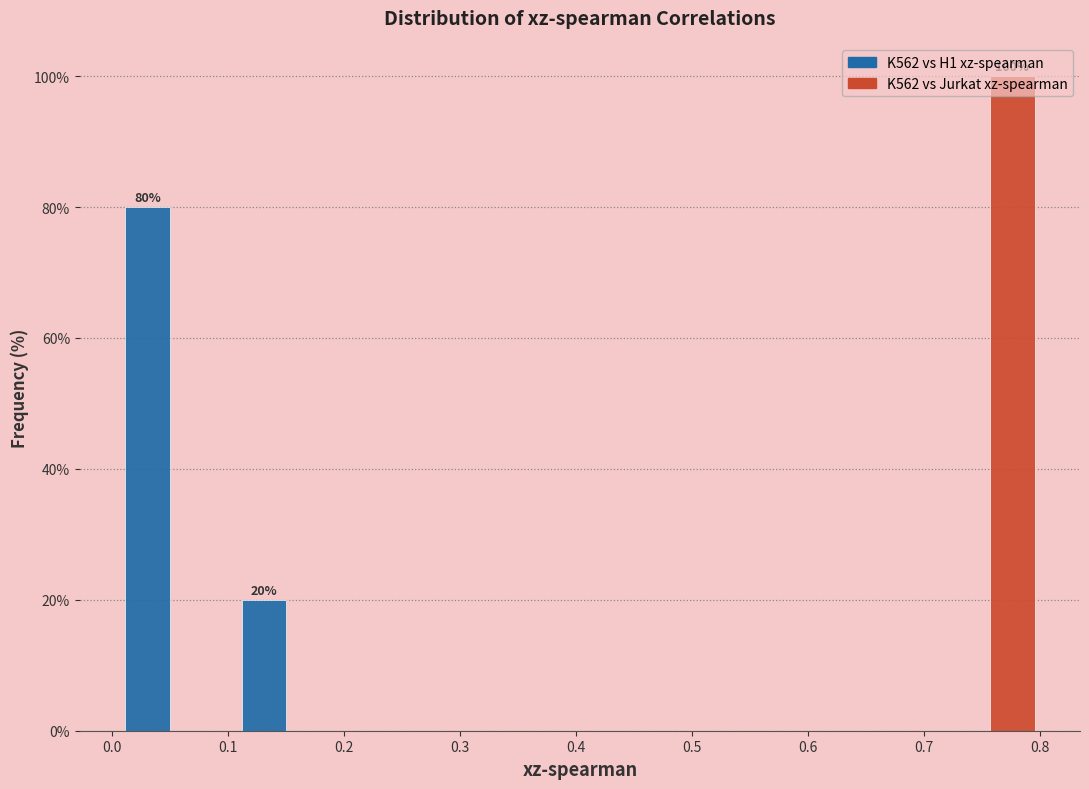

In the K562 vs H1 xz-spearman series, which range on the x-axis has the tallest bar?

0.00 to 0.10